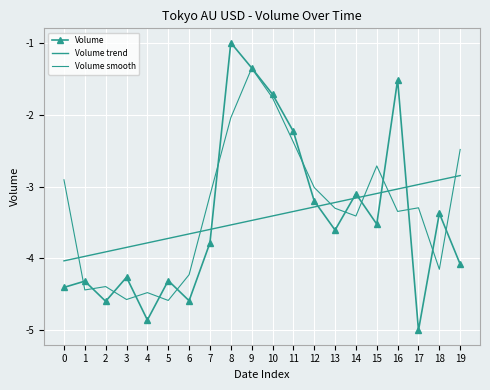

True or false: Volume trend and Volume cross at least once.

True